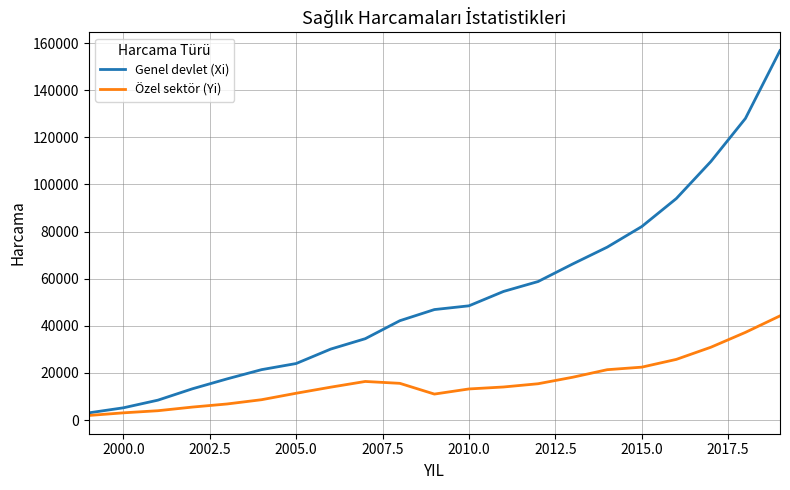

Which series has the widest spread of values?

Genel devlet (Xi)